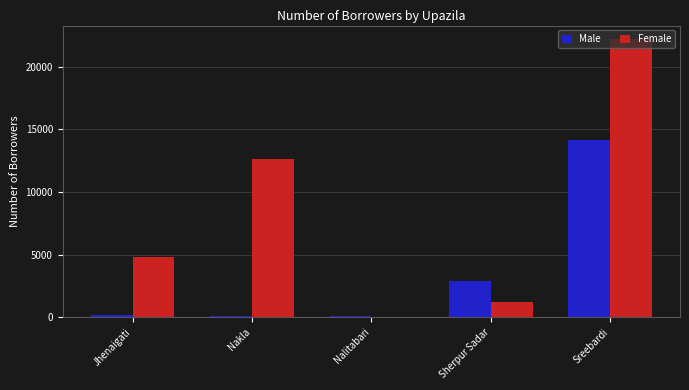

What is the highest value of the Male series?

14184